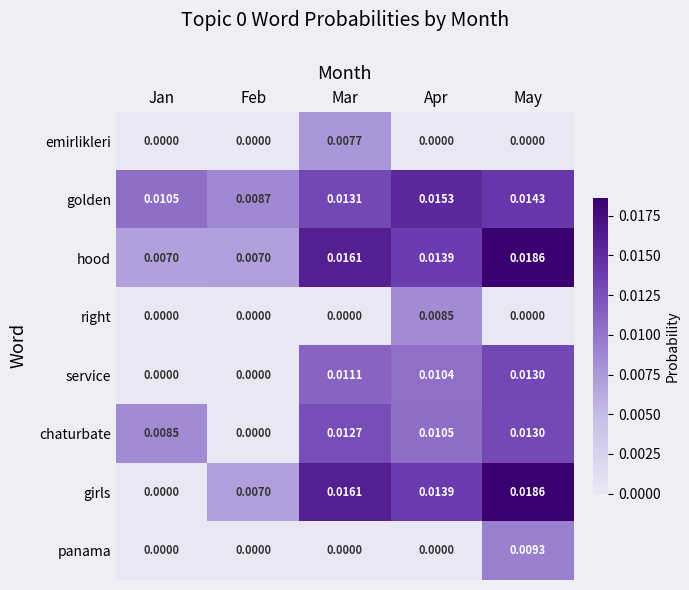

How many distinct data groups are displayed?

8